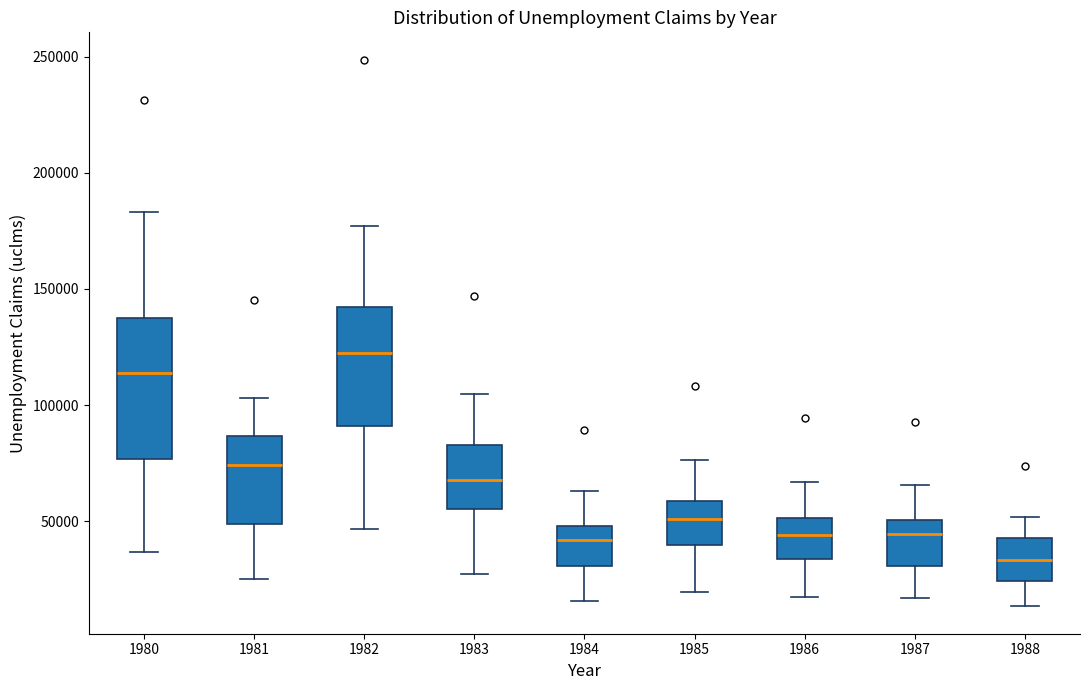

Which box is the tallest, from its lower edge to its upper edge?

1980